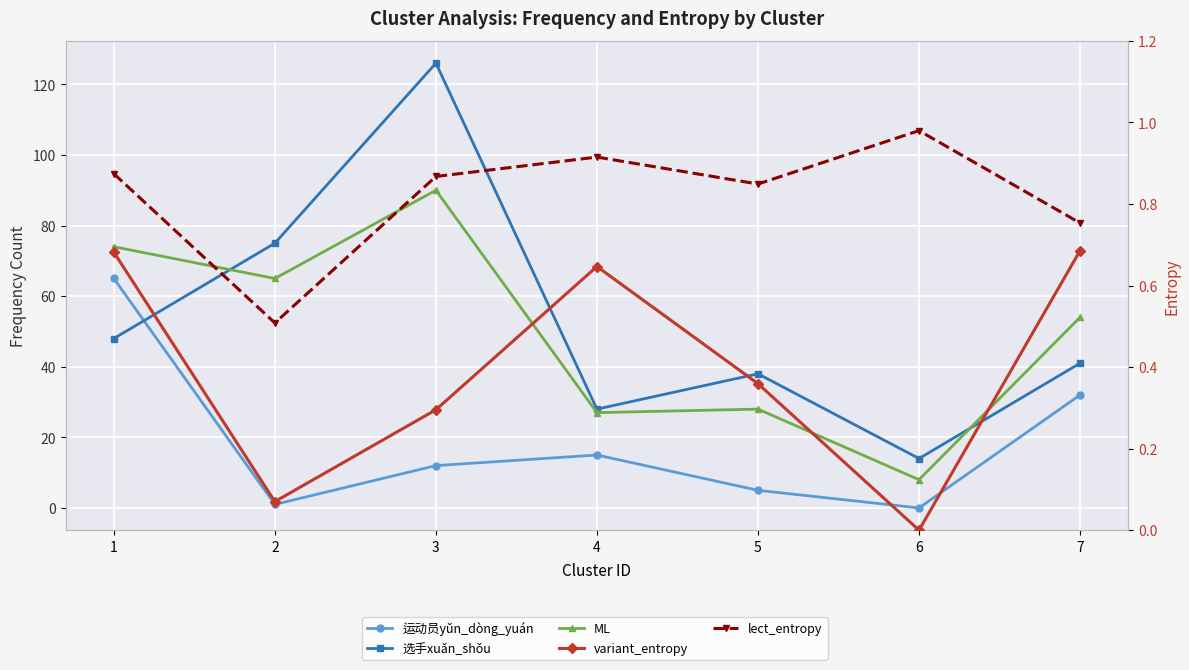

Reading left to right, transcribe all the data shown in this chart.

运动员yǔn_dòng_yuán: 65.0	1.0	12.0	15.0	5.0	0.0	32.0
选手xuǎn_shǒu: 48.0	75.0	126.0	28.0	38.0	14.0	41.0
ML: 74.0	65.0	90.0	27.0	28.0	8.0	54.0
variant_entropy: 0.7	0.1	0.3	0.6	0.4	0.0	0.7
lect_entropy: 0.9	0.5	0.9	0.9	0.8	1.0	0.8